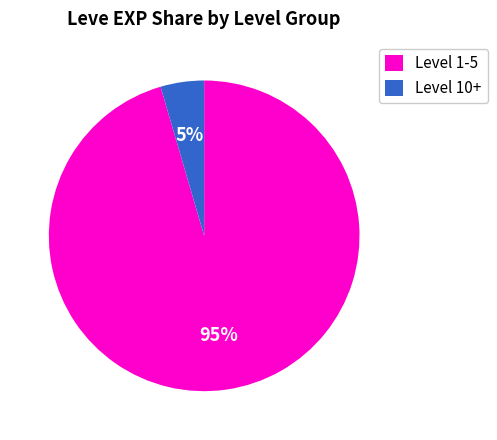

To the nearest percent, what is the average slice percentage?

50%